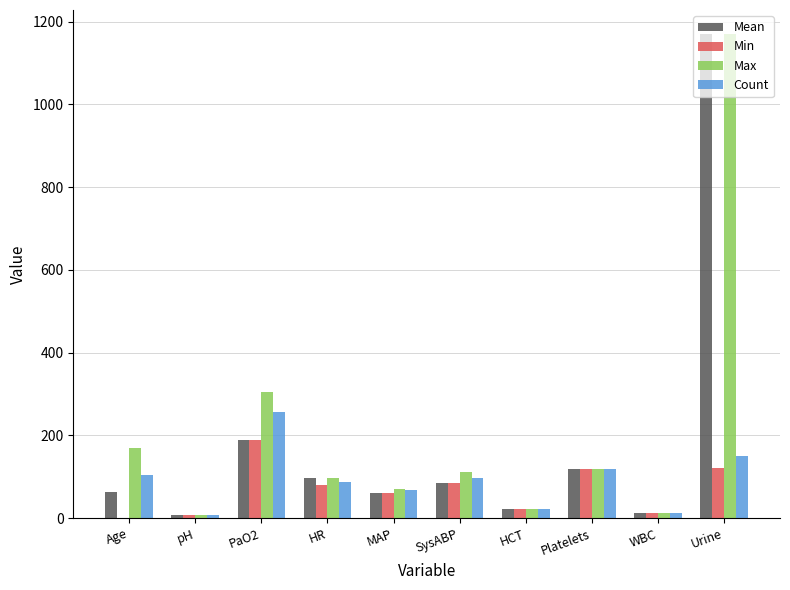

Between PaO2 and MAP, which series saw the biggest shift?

Max